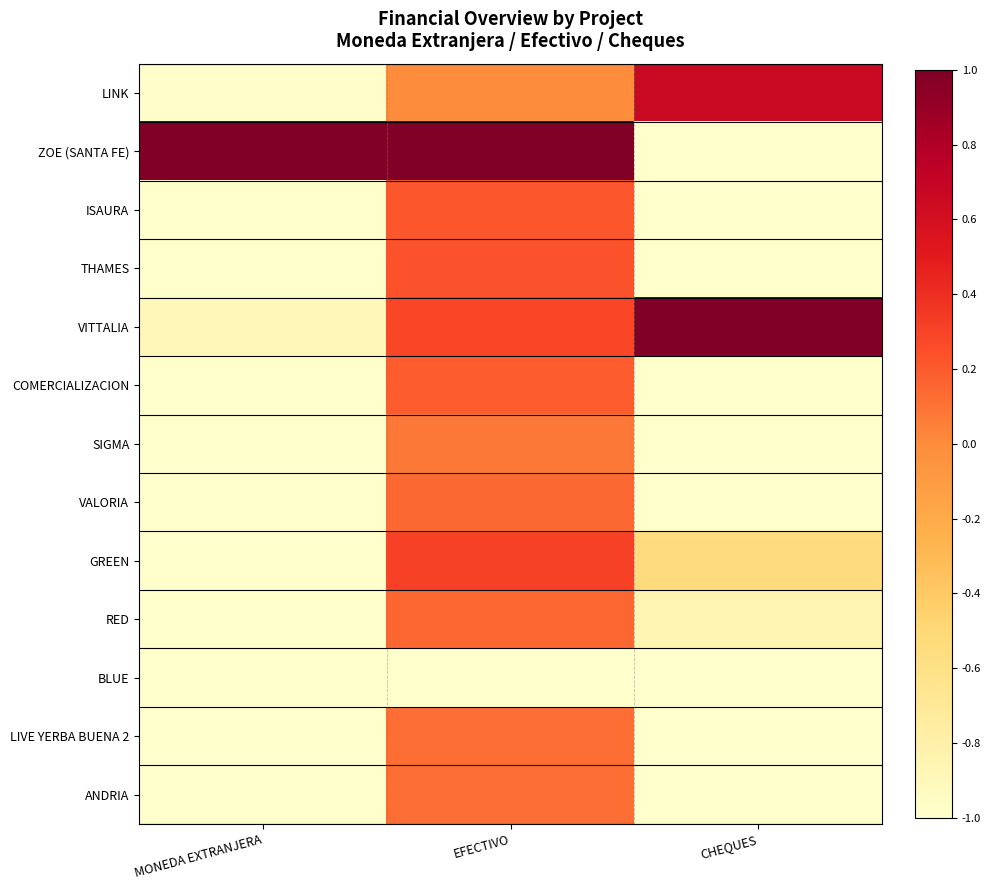

Which series has the widest spread of values?

ZOE (SANTA FE)